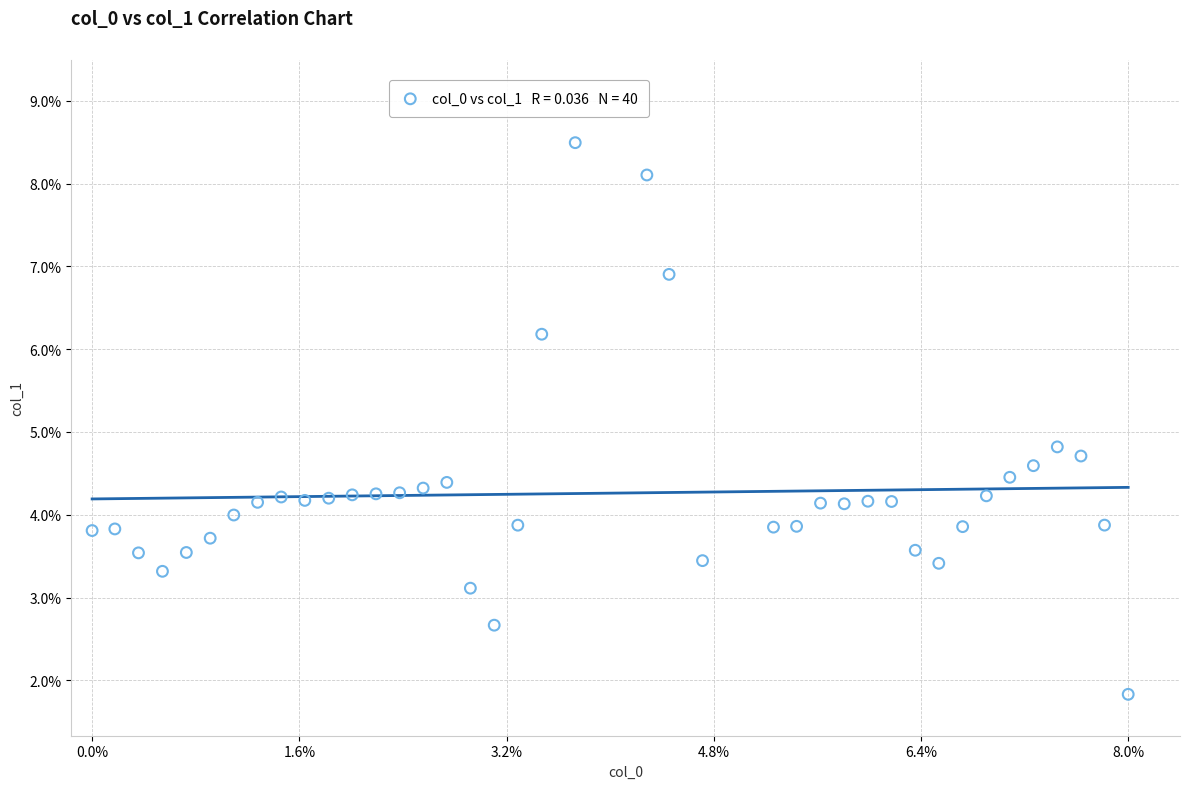

What is the range of X values (max minus min)?

1.0